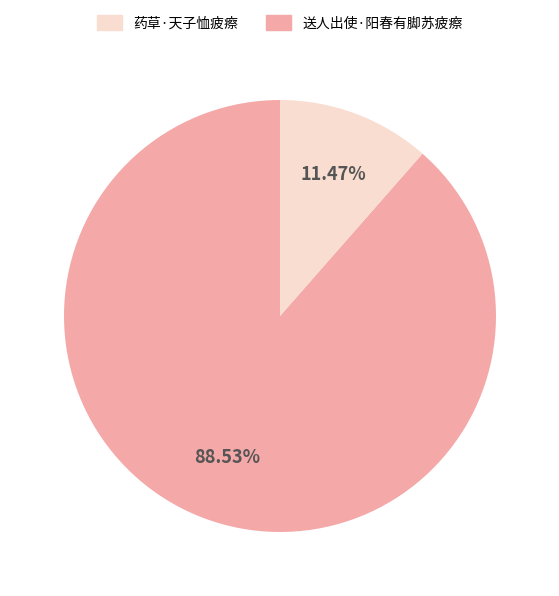

Does any single category account for the majority?

Yes